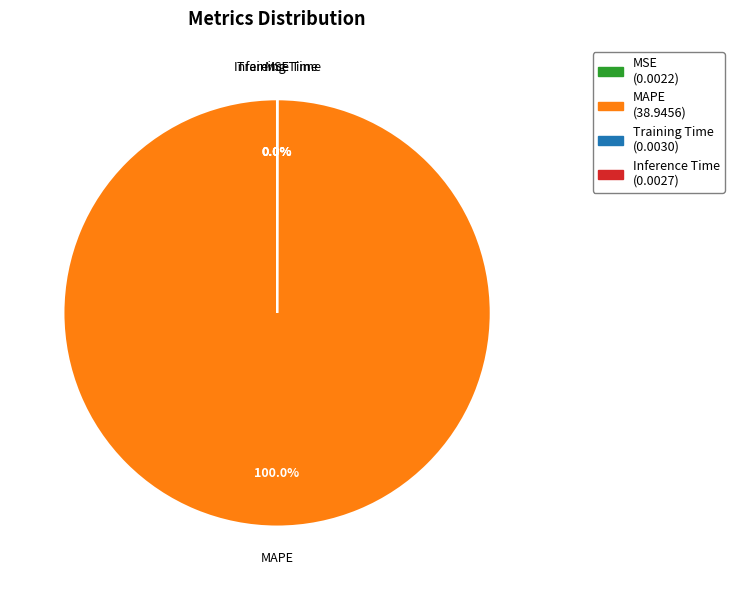

What is the largest slice in the pie chart?

MAPE